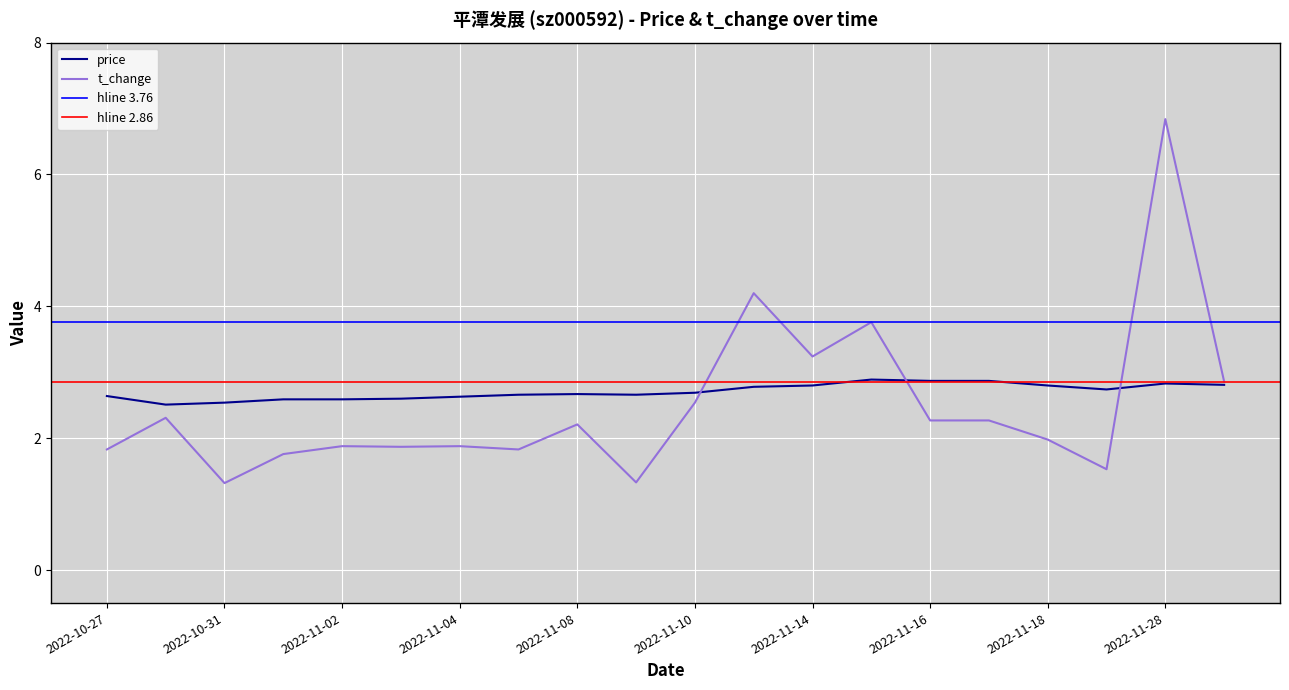

Which series has the widest spread of values?

t_change